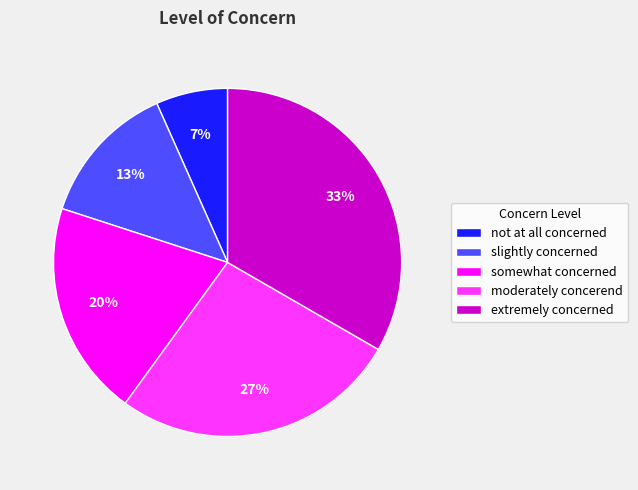

Is there any slice that represents more than half of the pie?

No